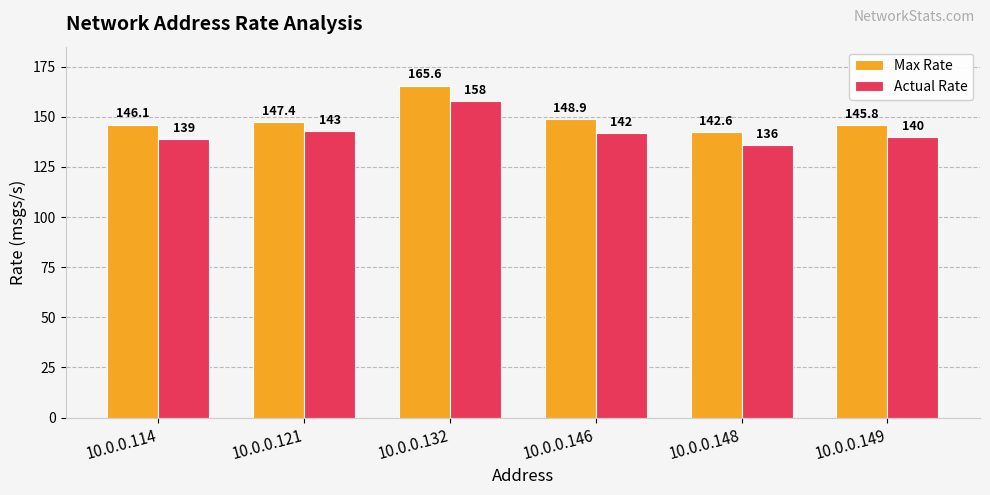

At which label is Actual Rate closest to 147?

10.0.0.121